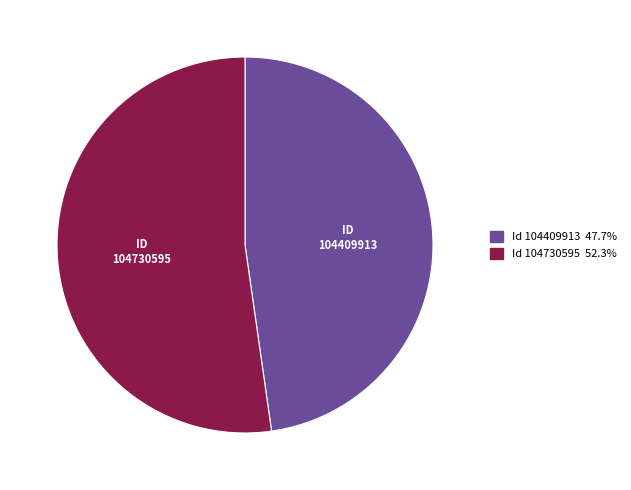

Is there a majority slice in this chart?

Yes